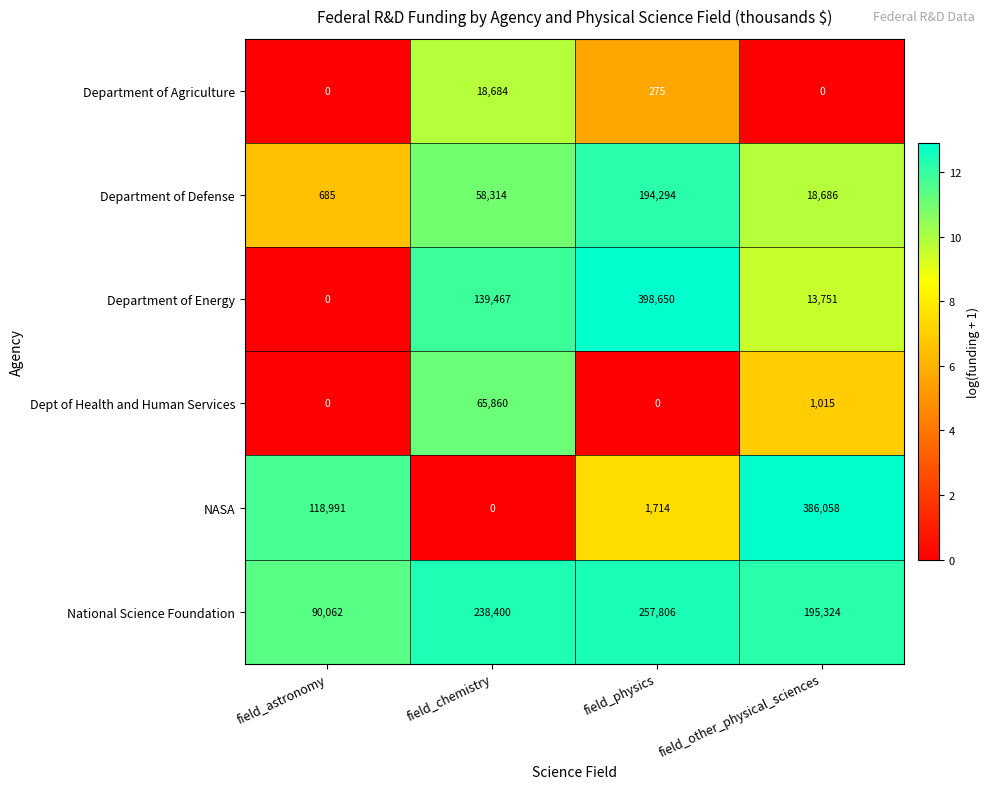

What is the average value of the National Science Foundation series?

195398